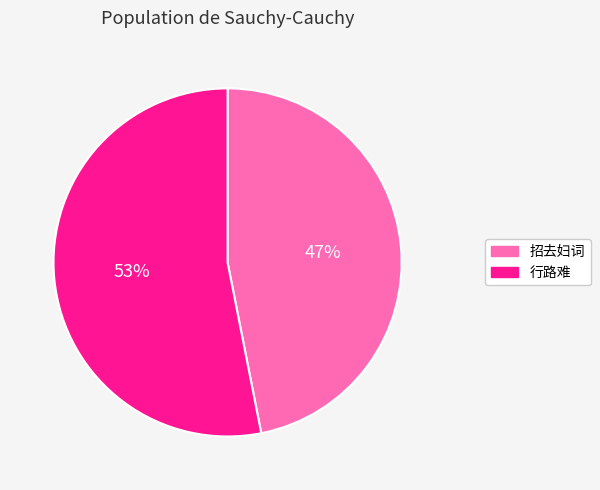

Does any single category account for the majority?

Yes